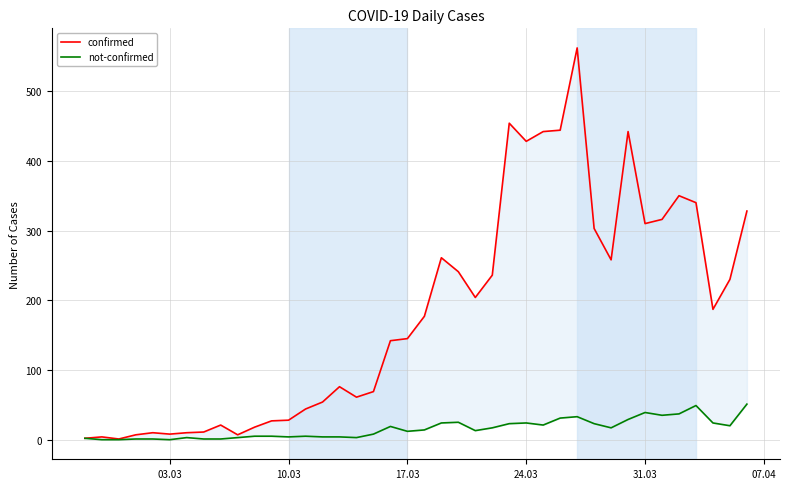

How many distinct data groups are displayed?

2